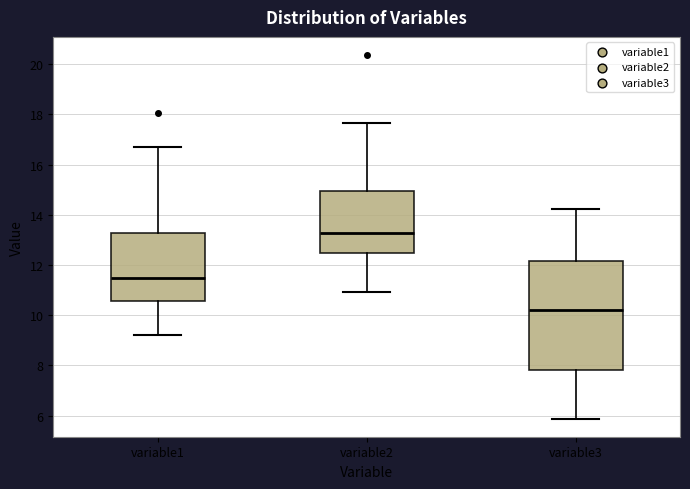

Where does the median line of the box for variable3 sit on the y-axis? The values are not printed on the chart, so give them approximately, as read against the axis.

10.2